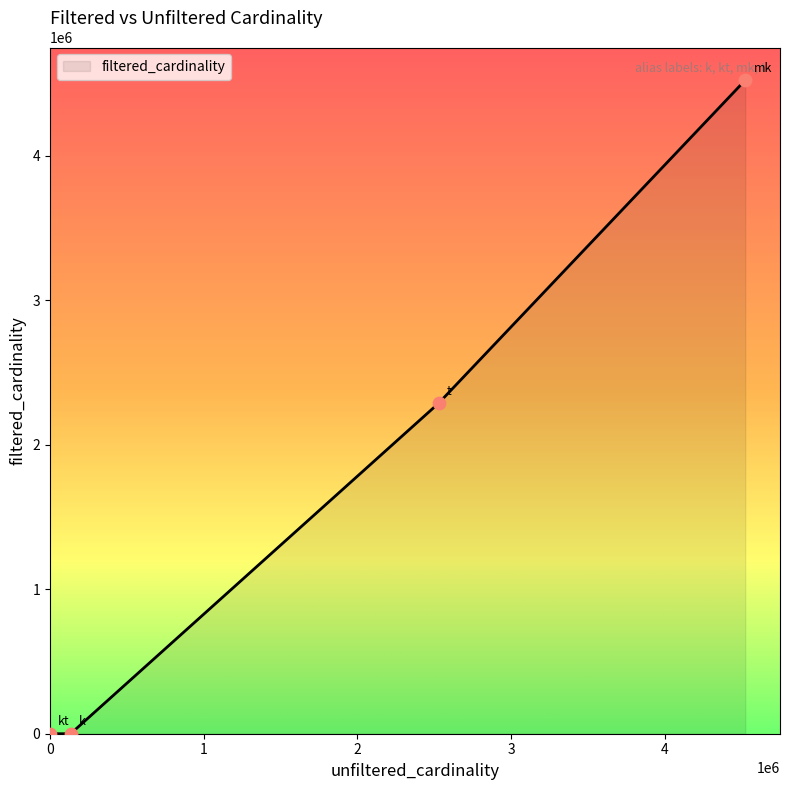

What is the greatest value displayed?

4523930